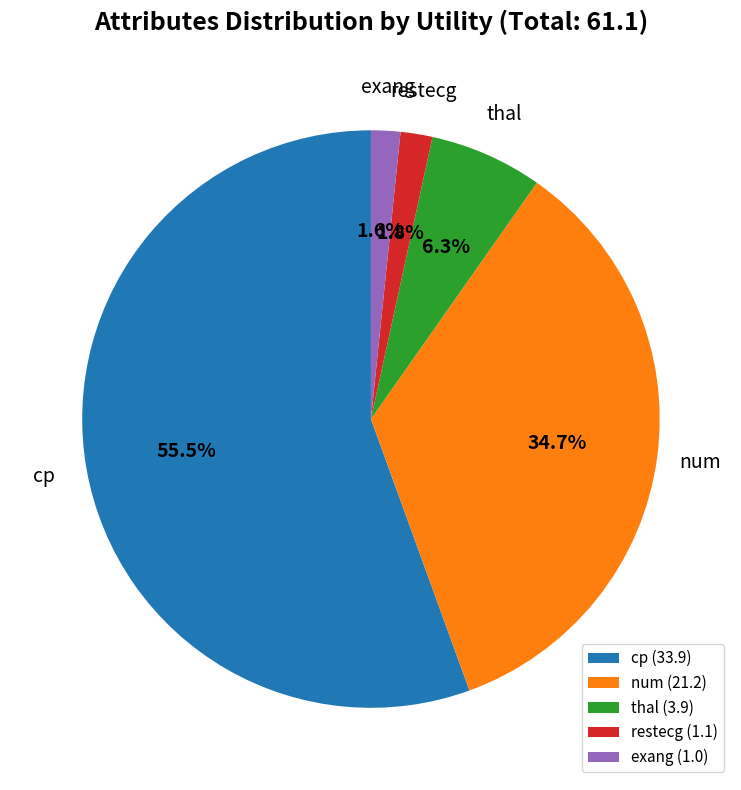

Is there a majority slice in this chart?

Yes